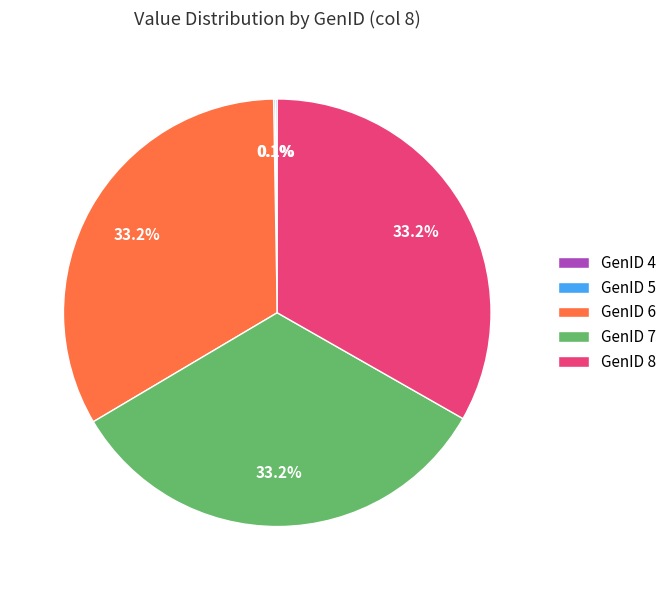

Does any single category account for the majority?

No